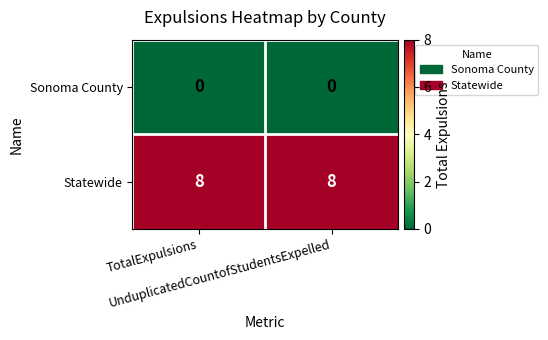

What is the maximum value shown in the chart?

8